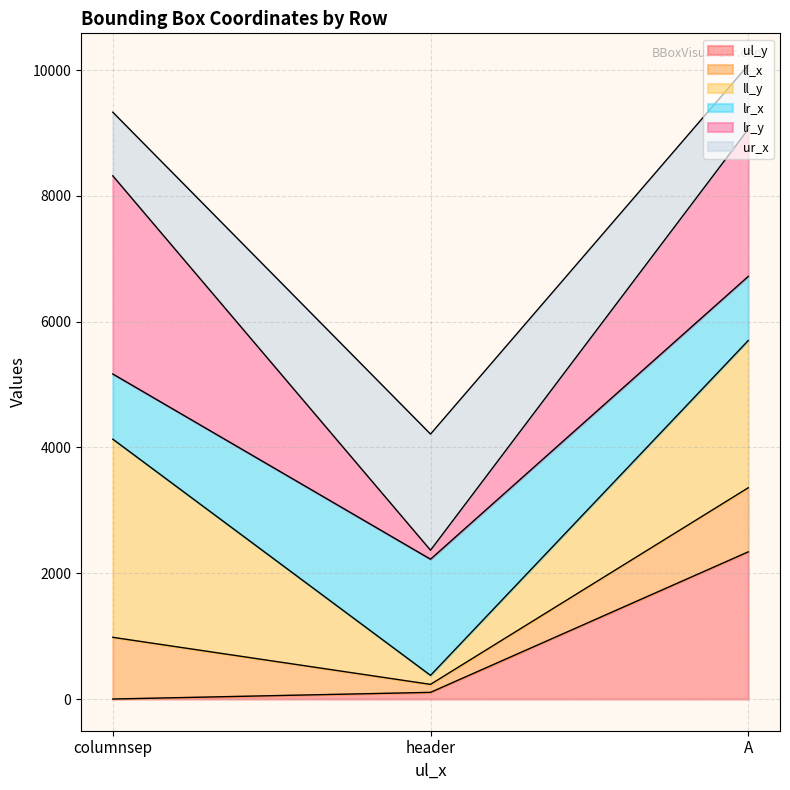

Between A and header, which is larger?

A